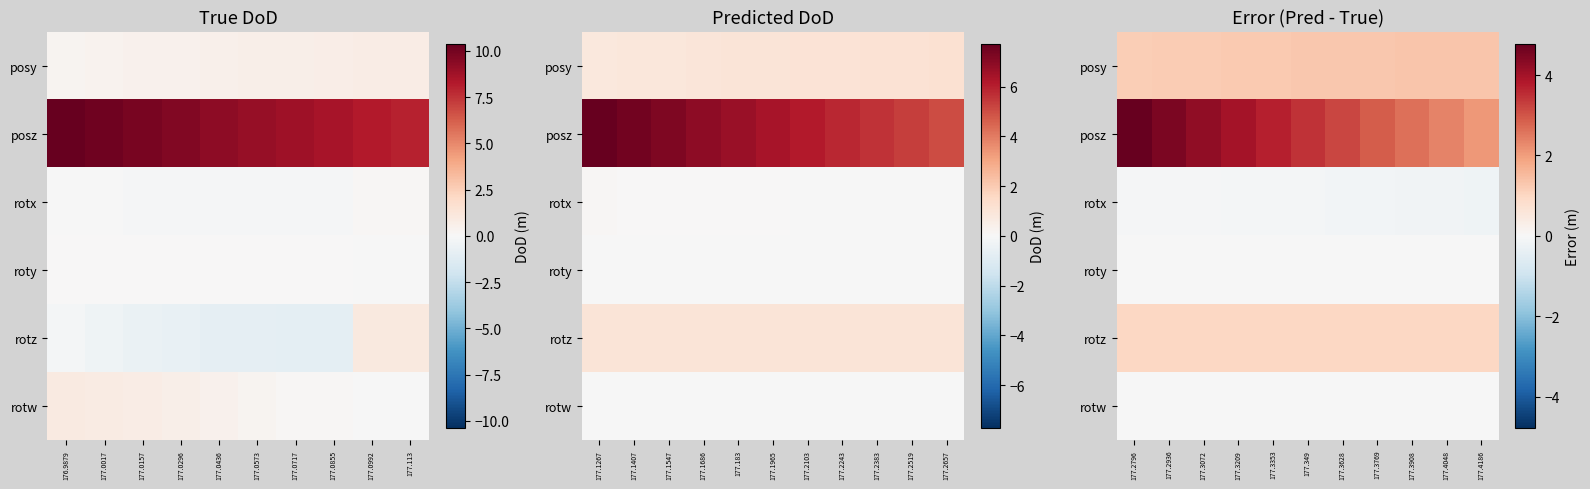

At which category is the sum across all series the highest?

177.2796